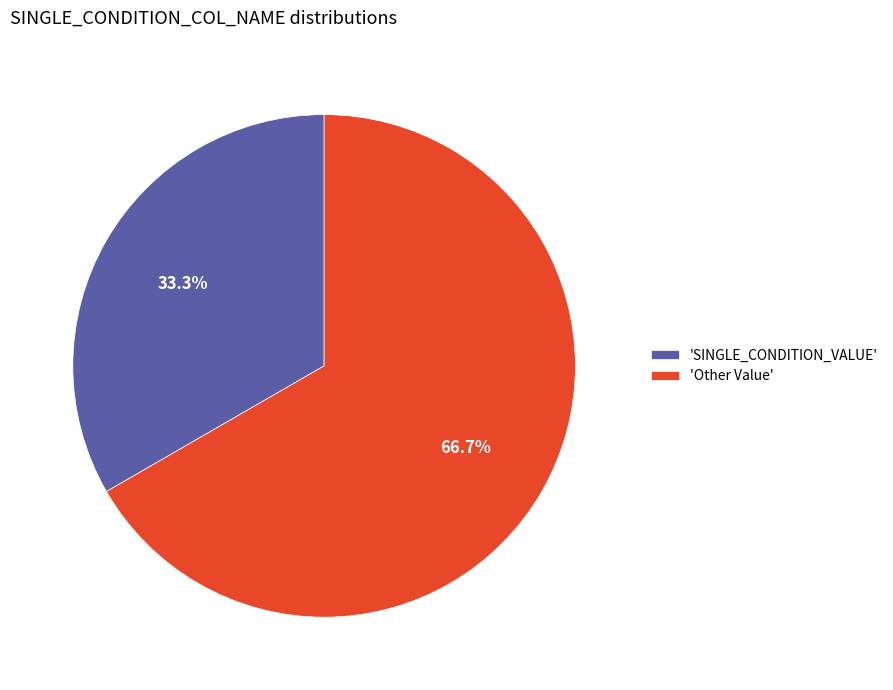

Rank the categories by value from lowest to highest.

'SINGLE_CONDITION_VALUE', 'Other Value'